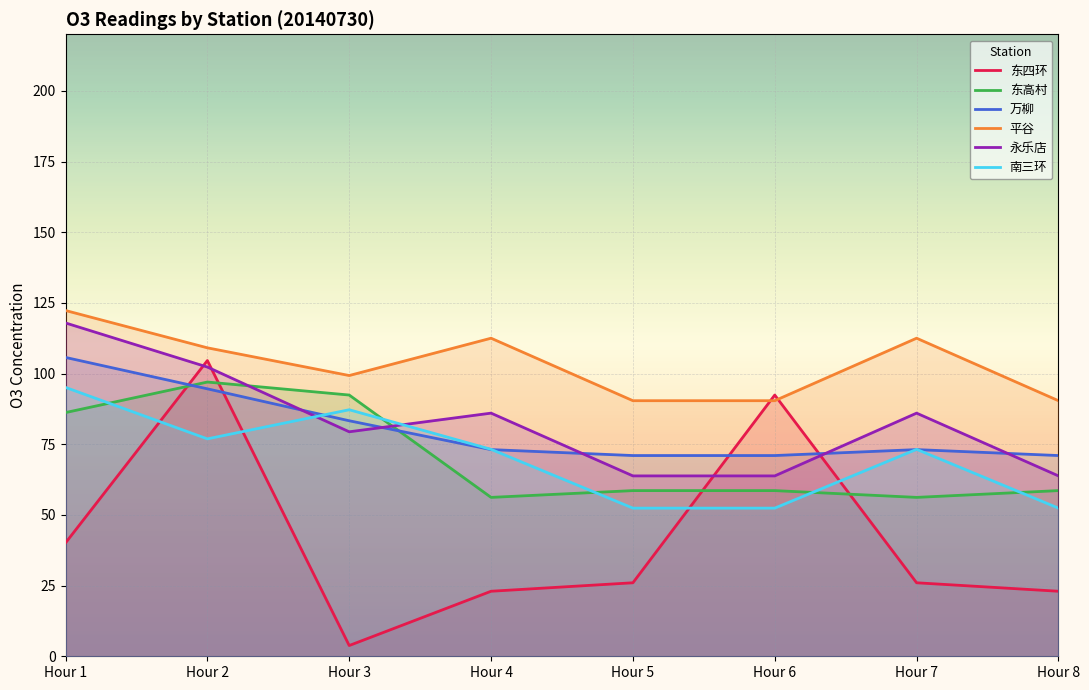

True or false: 万柳 and 平谷 cross at least once.

False